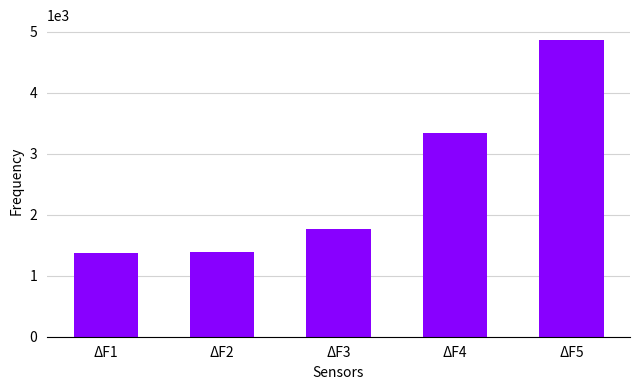

What is the value of the 2nd bar from the left?

1384